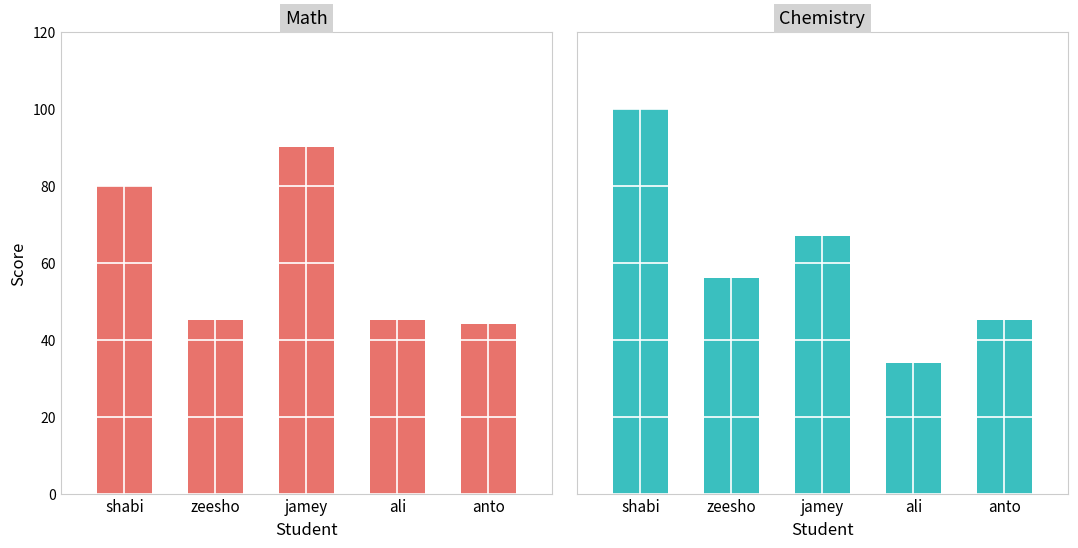

At which label does Chemistry reach its minimum?

ali